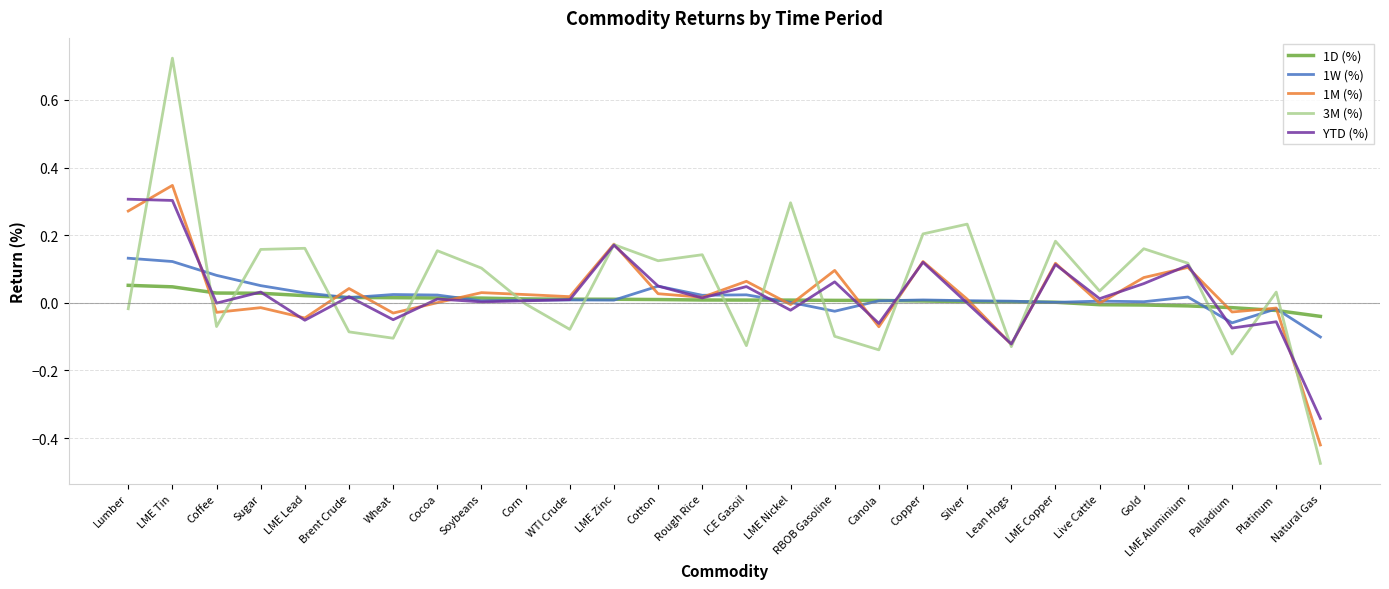

Which category has the lowest value in the 3M (%) series?

Natural Gas